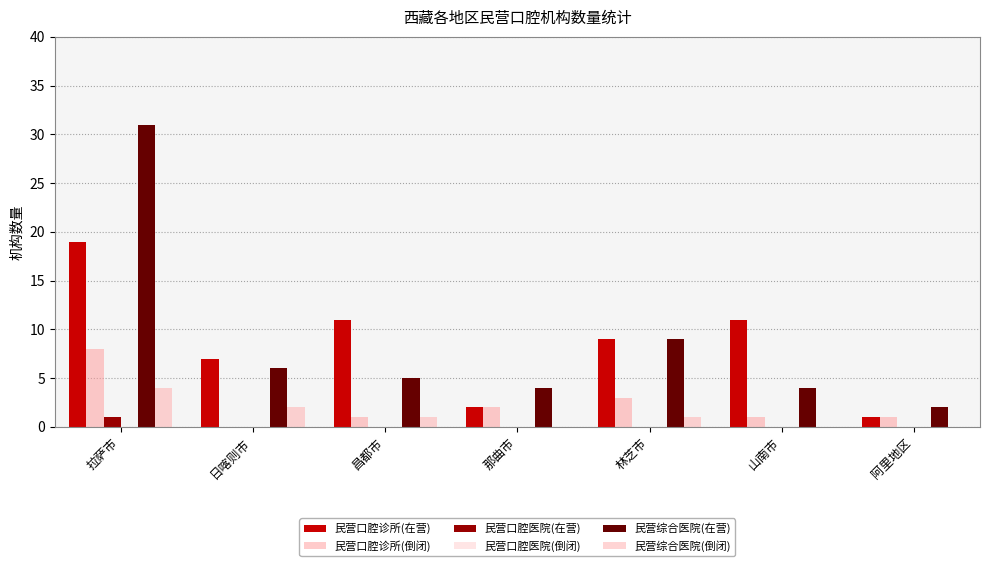

At which category is the sum across all series the highest?

拉萨市